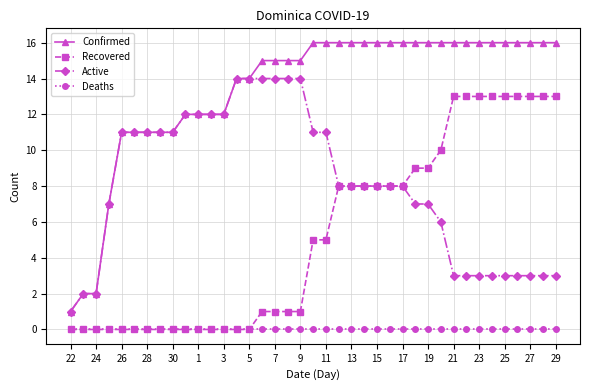

What is the average value of the Confirmed series?

13